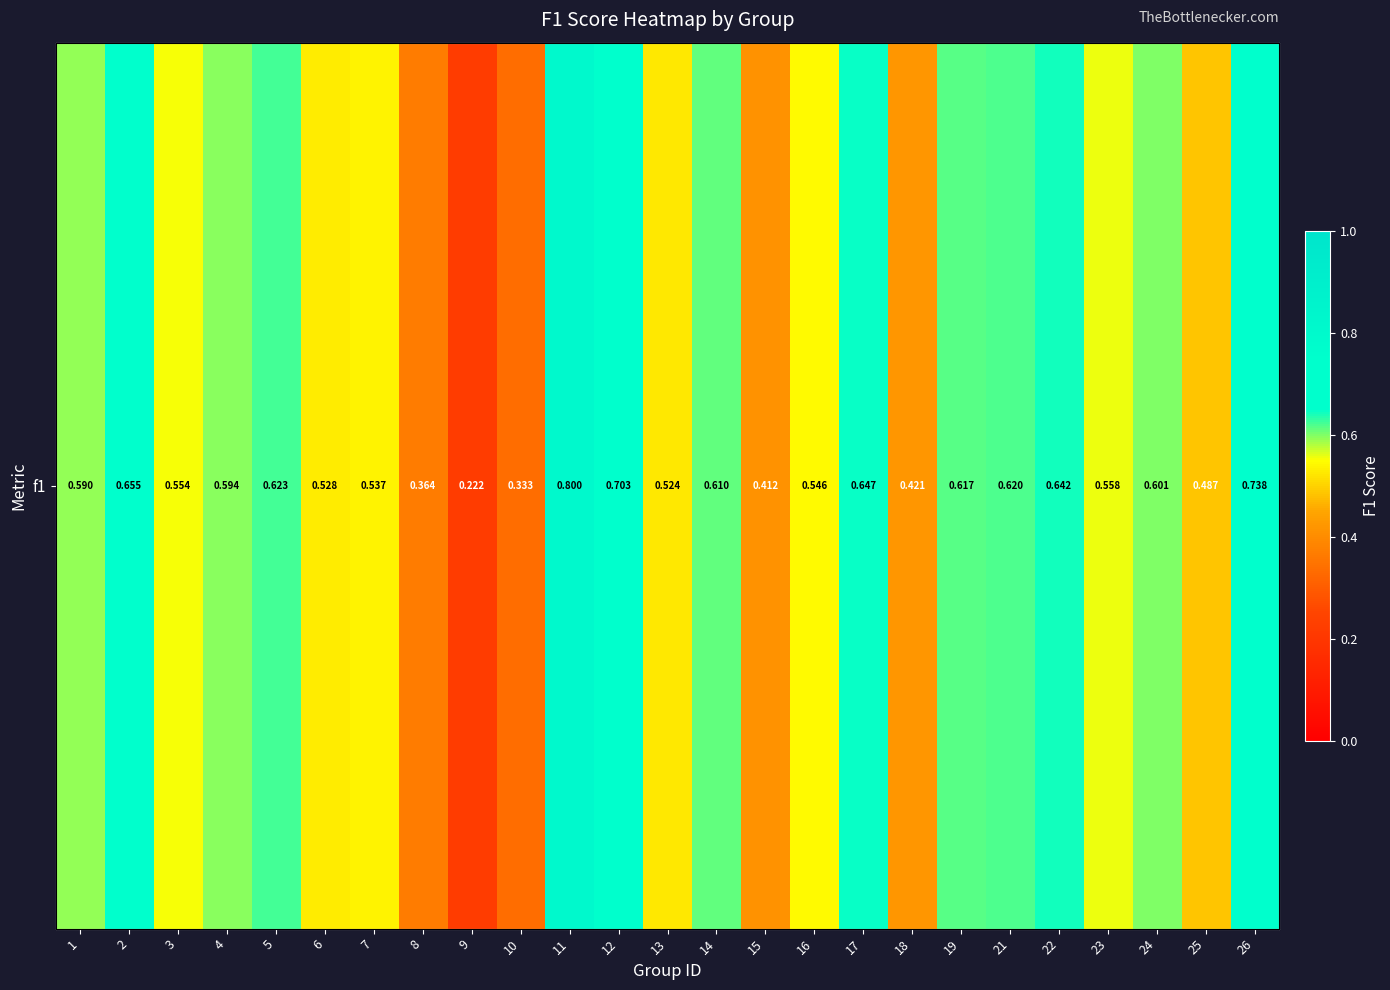

Rank the categories by value from highest to lowest.

11, 26, 12, 2, 17, 22, 5, 21, 19, 14, 24, 4, 1, 23, 3, 16, 7, 6, 13, 25, 18, 15, 8, 10, 9